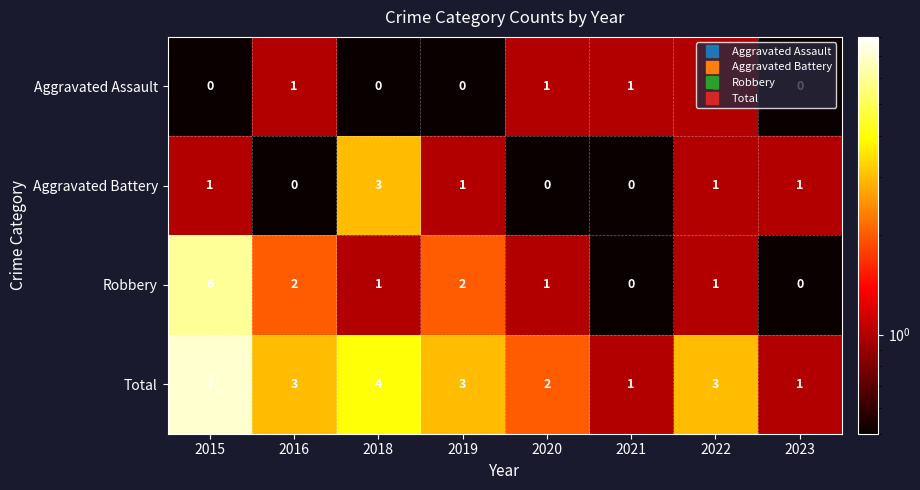

How many Robbery values are between 1 and 2?

5